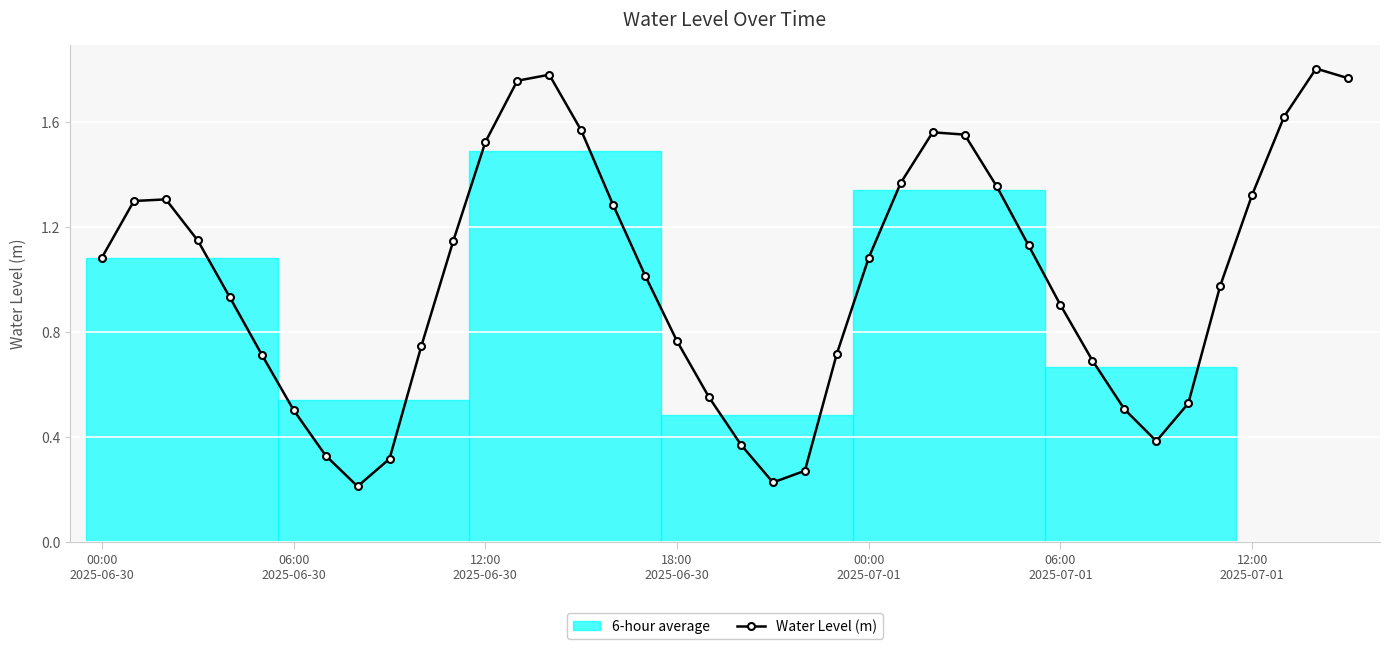

Where does the data first go above 1?

00:00
2025-06-30